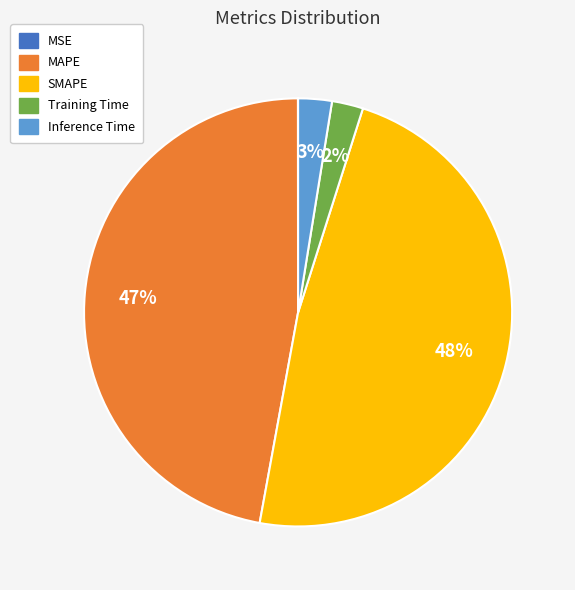

Does Inference Time represent more than half of the total?

No